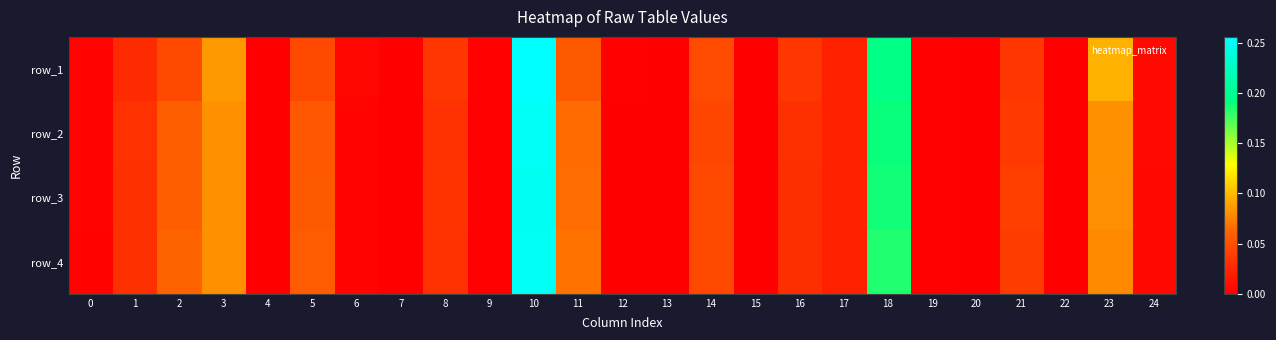

How many series are shown in this chart?

4